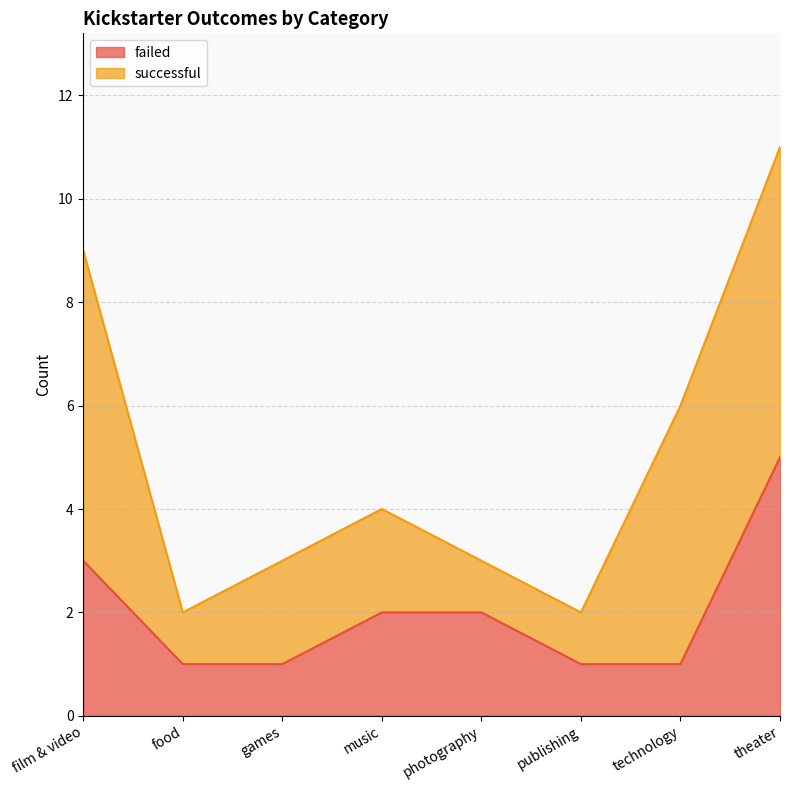

What is the change in value from food to music?

+1